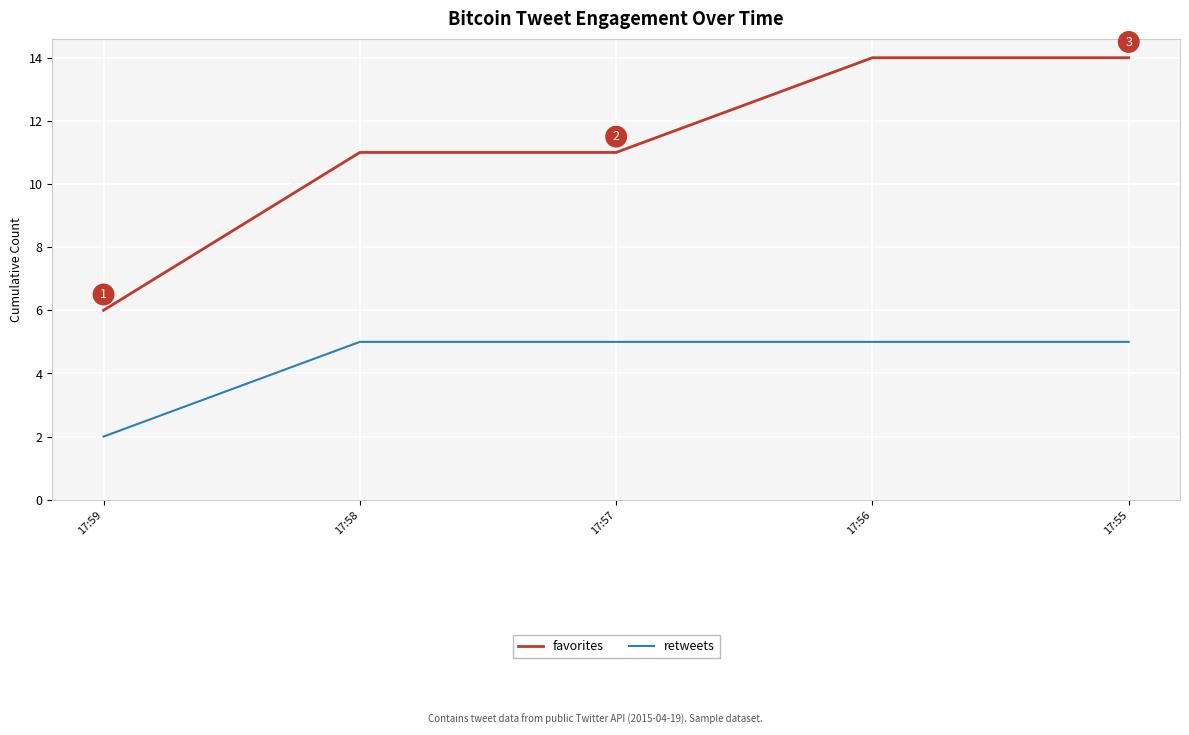

At which label is retweets closest to 3?

17:59